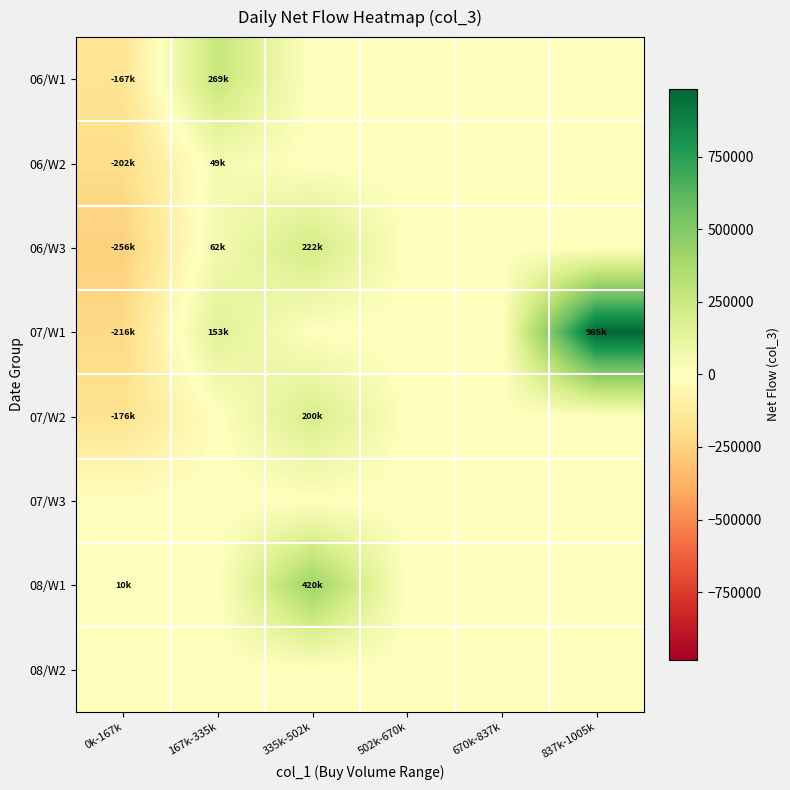

What is the difference between the highest and lowest values at 837k-1005k?

985000